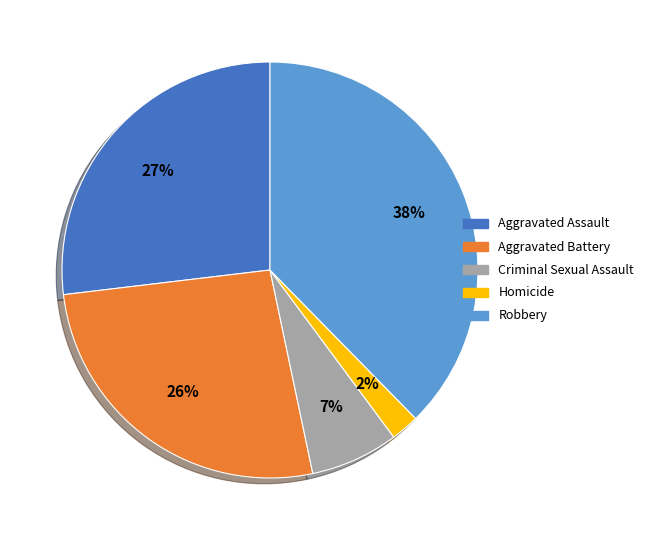

Combined, do Robbery and Homicide account for over 50%?

No